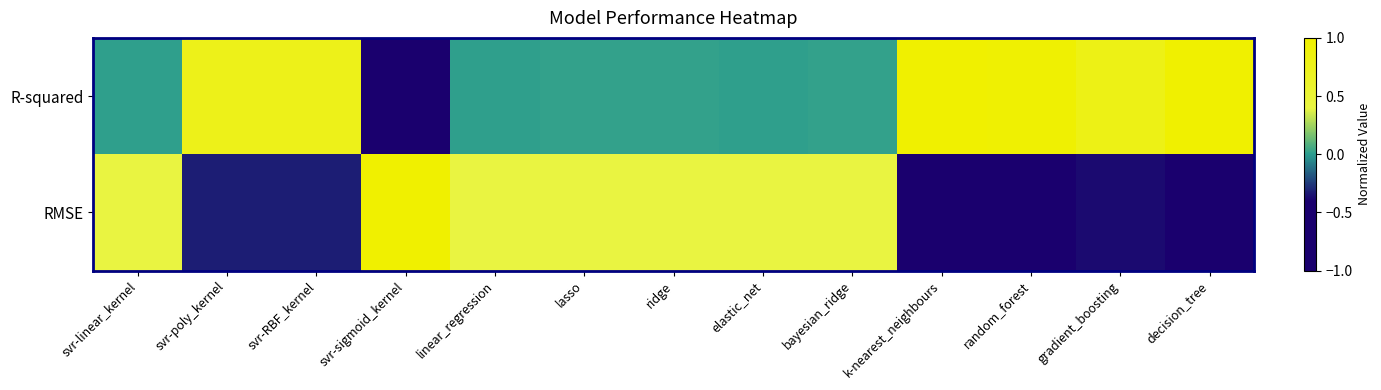

At which category is the sum across all series the highest?

svr-RBF_kernel